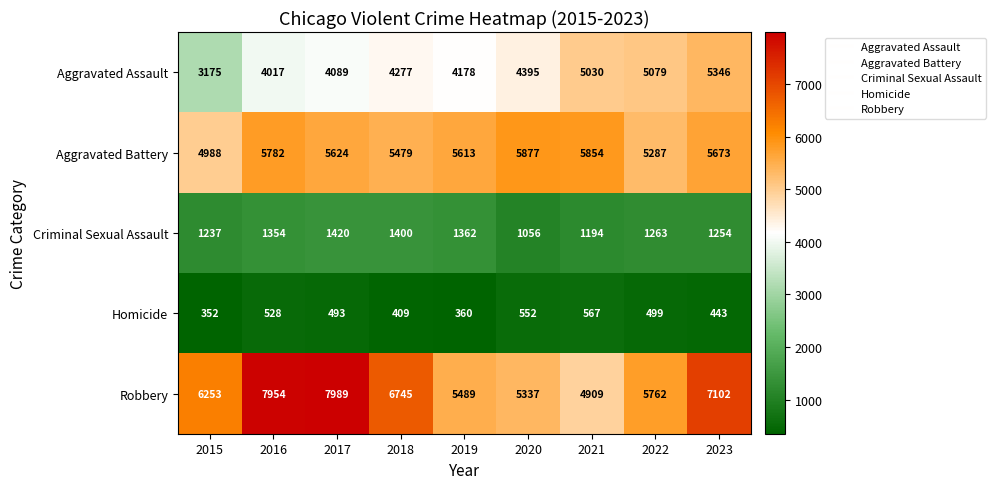

Which series changed the most between 2019 and 2023?

Robbery